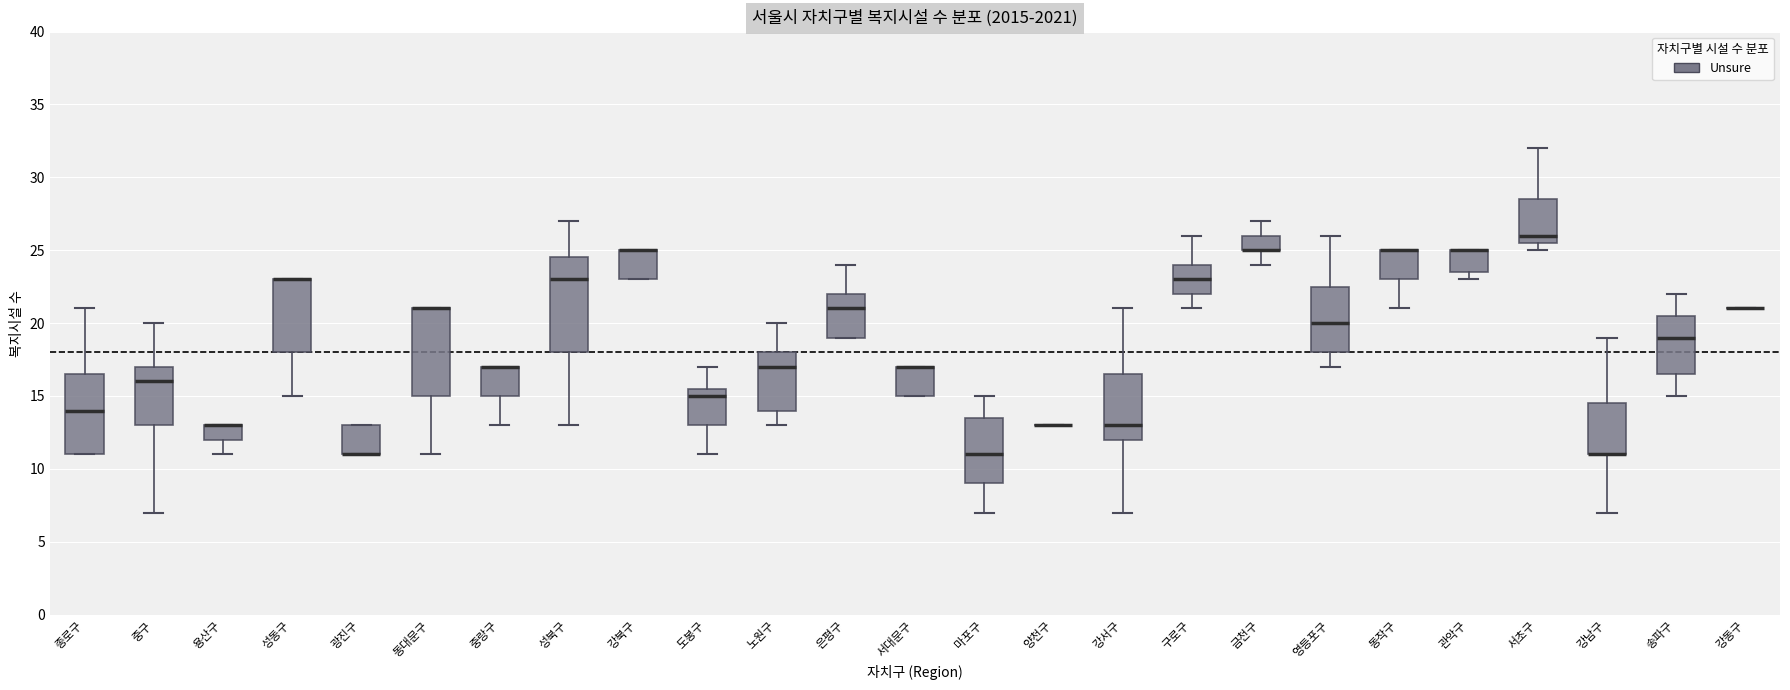

Reading left to right, transcribe this box plot: for each box, give where its median line is, the range the box spans, and where its two whiskers end, as read against the y-axis. The values are not printed on the chart, so give them approximately, as read against the axis.

종로구: median 14.0, box 11.0 to 16.5, whiskers 11.0 to 21.0
중구: median 16.0, box 13.0 to 17.0, whiskers 7.0 to 20.0
용산구: median 13.0 (drawn on the box's upper edge), box 12.0 to 13.0, whiskers 11.0 to 13.0
성동구: median 23.0 (drawn on the box's upper edge), box 18.0 to 23.0, whiskers 15.0 to 23.0
광진구: median 11.0 (drawn on the box's lower edge), box 11.0 to 13.0, whiskers 11.0 to 13.0
동대문구: median 21.0 (drawn on the box's upper edge), box 15.0 to 21.0, whiskers 11.0 to 21.0
중랑구: median 17.0 (drawn on the box's upper edge), box 15.0 to 17.0, whiskers 13.0 to 17.0
성북구: median 23.0, box 18.0 to 24.5, whiskers 13.0 to 27.0
강북구: median 25.0 (drawn on the box's upper edge), box 23.0 to 25.0, whiskers 23.0 to 25.0
도봉구: median 15.0, box 13.0 to 15.5, whiskers 11.0 to 17.0
노원구: median 17.0, box 14.0 to 18.0, whiskers 13.0 to 20.0
은평구: median 21.0, box 19.0 to 22.0, whiskers 19.0 to 24.0
서대문구: median 17.0 (drawn on the box's upper edge), box 15.0 to 17.0, whiskers 15.0 to 17.0
마포구: median 11.0, box 9.0 to 13.5, whiskers 7.0 to 15.0
양천구: box collapsed to a line at 13.0, whiskers 13.0 to 13.0
강서구: median 13.0, box 12.0 to 16.5, whiskers 7.0 to 21.0
구로구: median 23.0, box 22.0 to 24.0, whiskers 21.0 to 26.0
금천구: median 25.0 (drawn on the box's lower edge), box 25.0 to 26.0, whiskers 24.0 to 27.0
영등포구: median 20.0, box 18.0 to 22.5, whiskers 17.0 to 26.0
동작구: median 25.0 (drawn on the box's upper edge), box 23.0 to 25.0, whiskers 21.0 to 25.0
관악구: median 25.0 (drawn on the box's upper edge), box 23.5 to 25.0, whiskers 23.0 to 25.0
서초구: median 26.0, box 25.5 to 28.5, whiskers 25.0 to 32.0
강남구: median 11.0 (drawn on the box's lower edge), box 11.0 to 14.5, whiskers 7.0 to 19.0
송파구: median 19.0, box 16.5 to 20.5, whiskers 15.0 to 22.0
강동구: box collapsed to a line at 21.0, whiskers 21.0 to 21.0